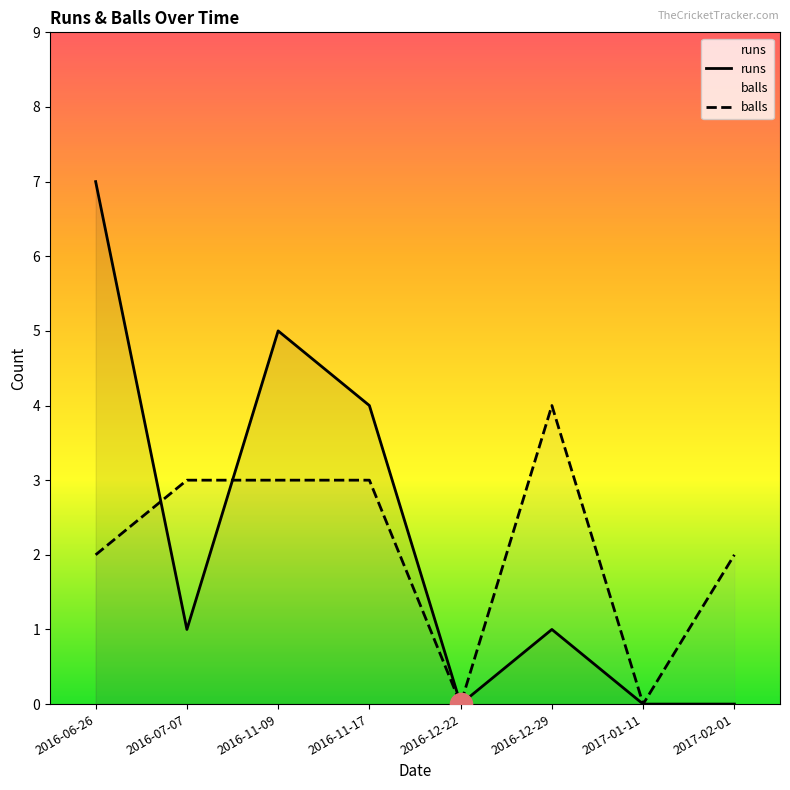

What is the difference between the maximum and second lowest values in the runs series?

7